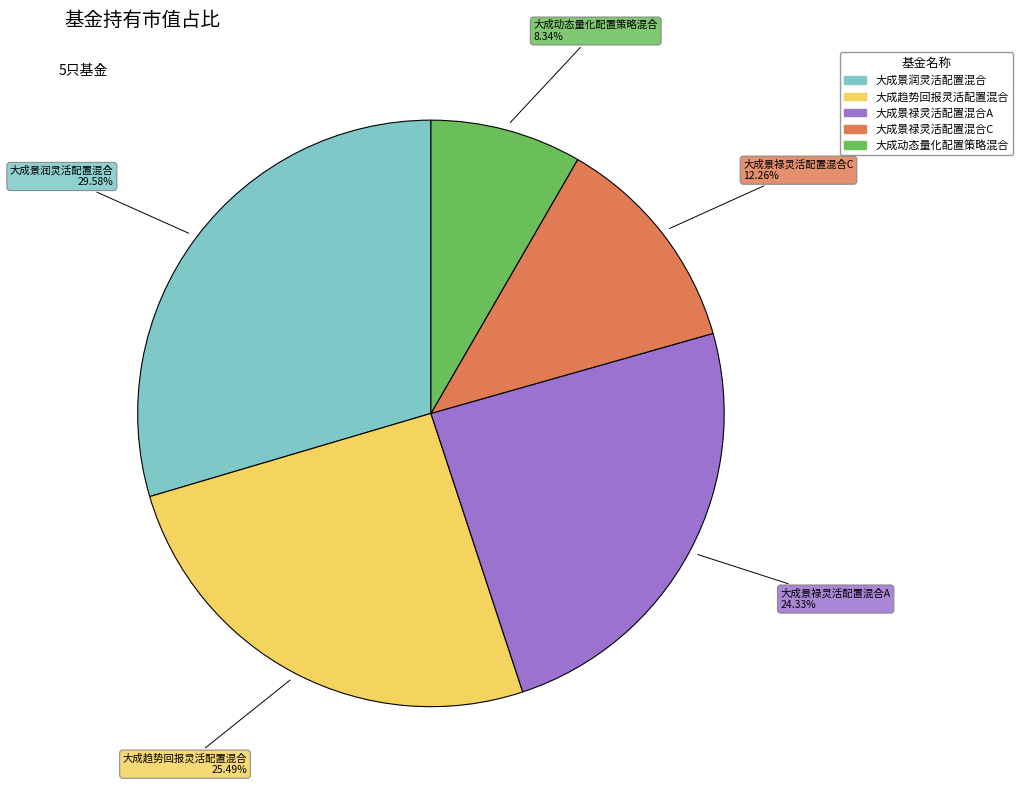

To the nearest percent, what portion does 大成景禄灵活配置混合C represent?

12%